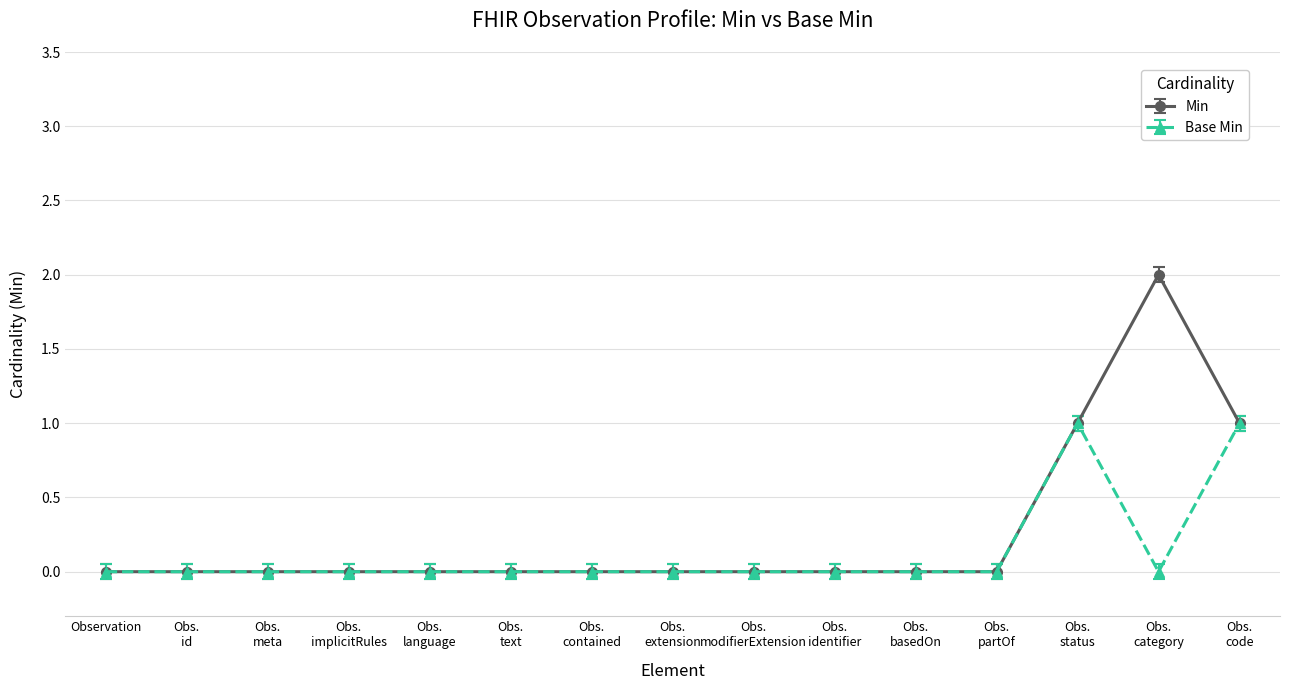

Rank the series by their maximum value, from lowest to highest.

Base Min, Min